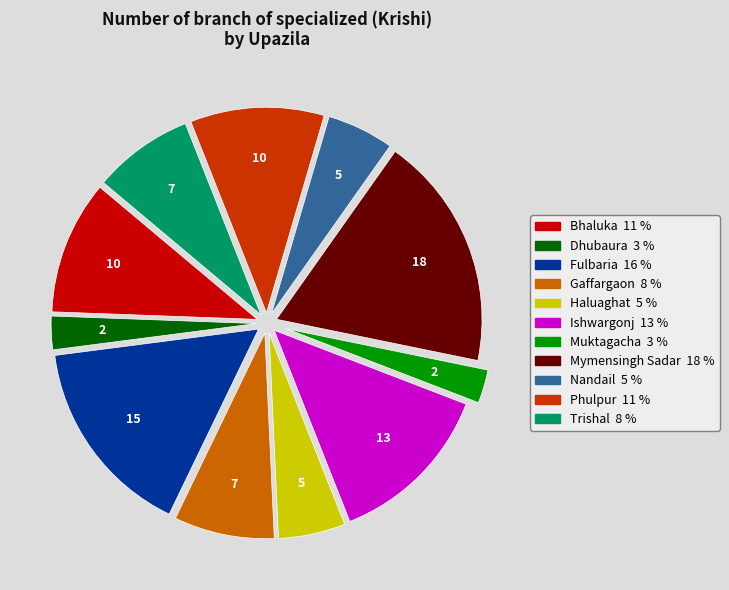

The Phulpur slice represents 17% of the pie. True or false?

False